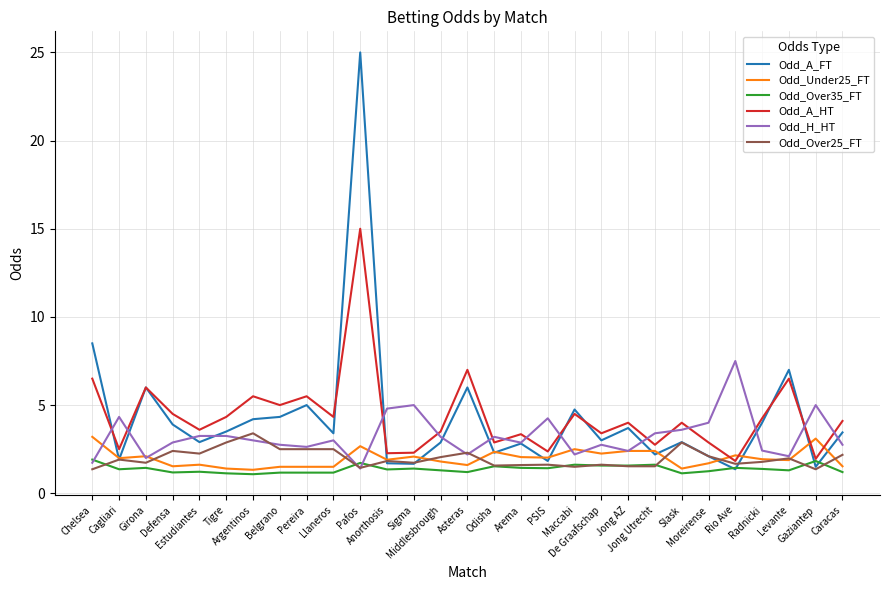

Where is Odd_H_HT nearest to the value 4?

Moreirense